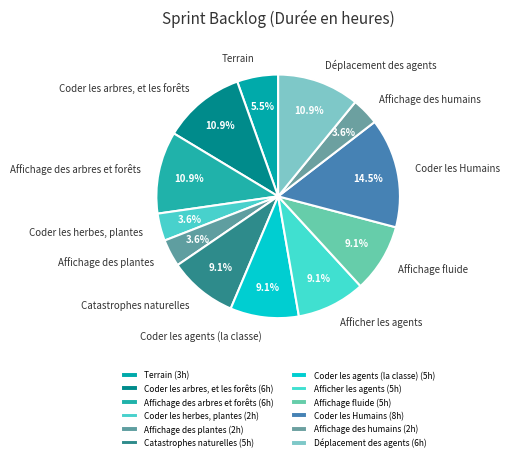

What is the total percentage of Coder les arbres, et les forêts and Coder les agents (la classe)?

20.0%